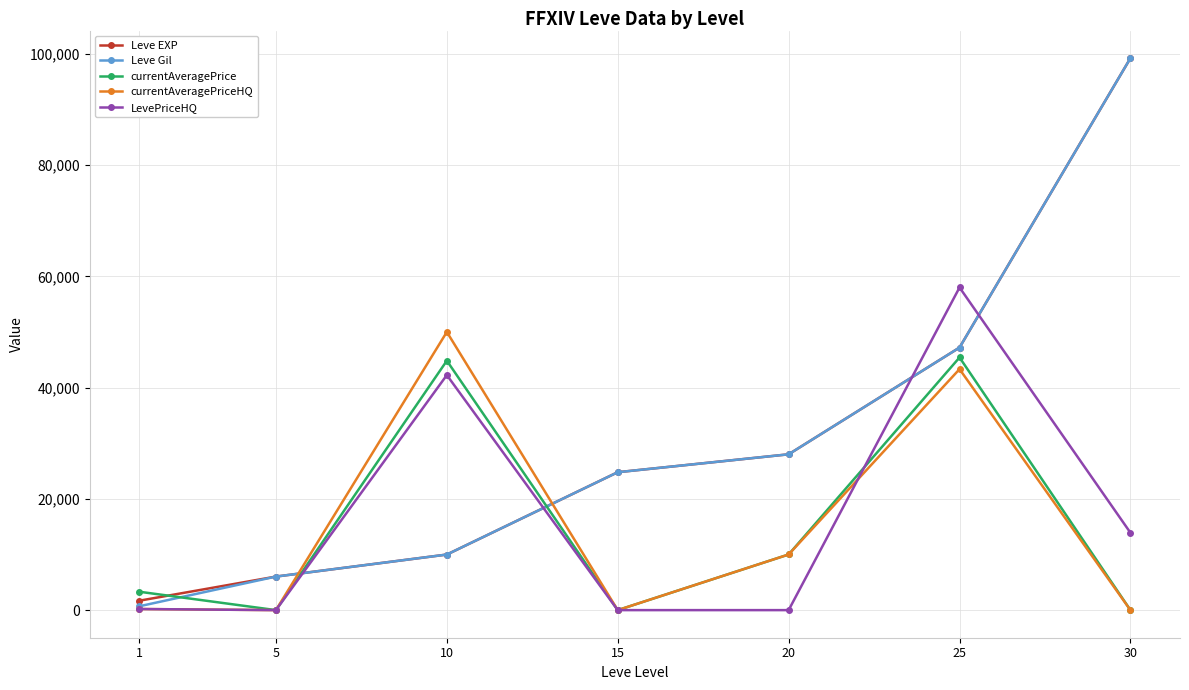

At which label does Leve Gil reach its peak?

30